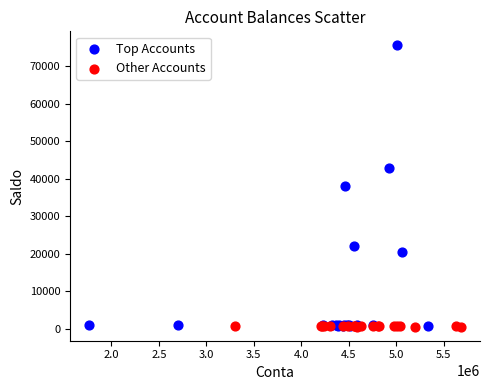

Which series has the widest spread of Y values?

Top Accounts